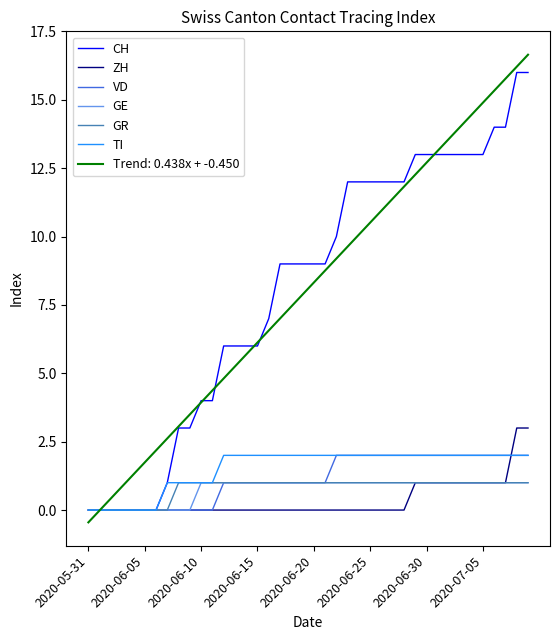

After their last crossing, which series has the higher values: VD or ZH?

ZH